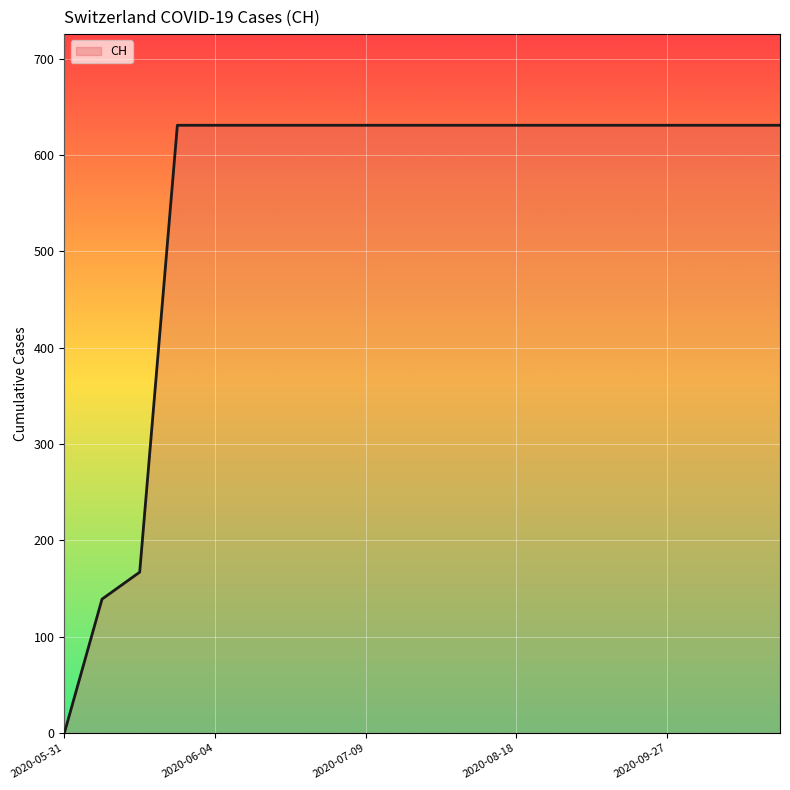

What is the difference between the maximum and minimum values?

631